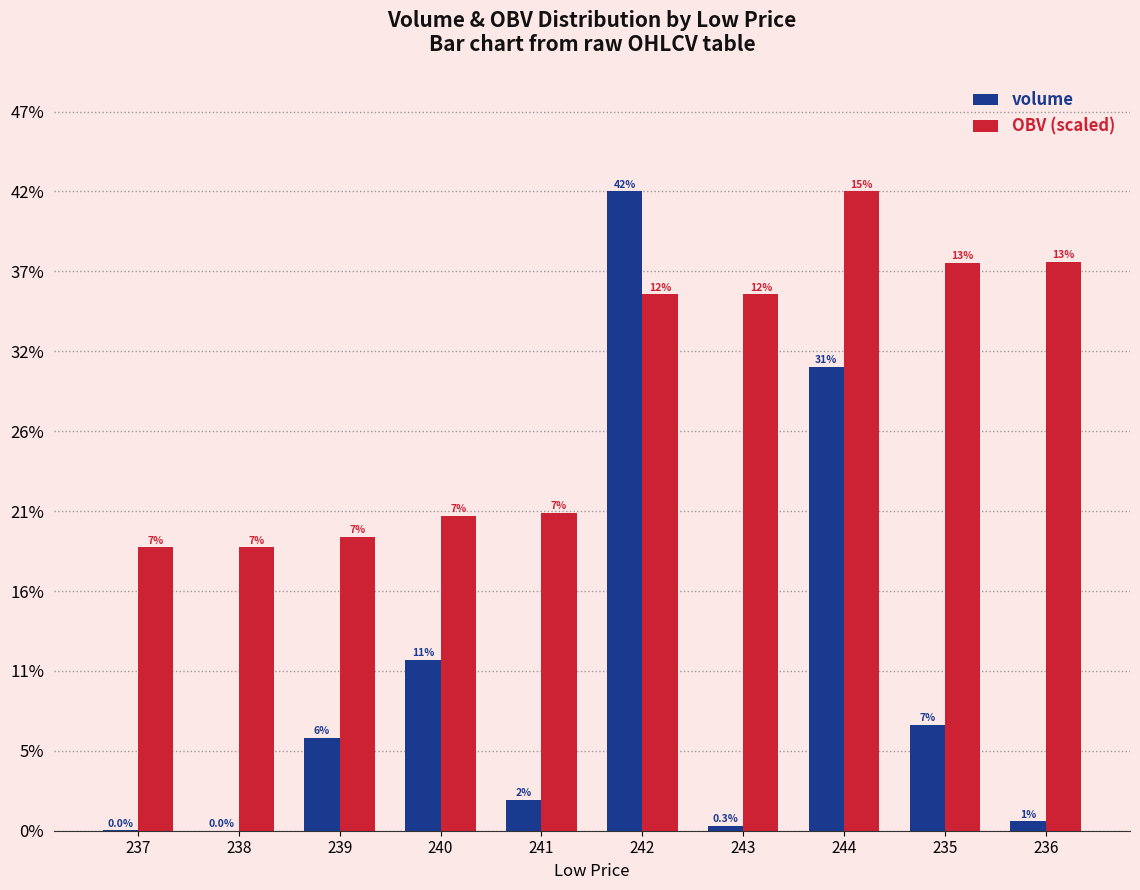

At how many categories does at least one series exceed 24589?

2